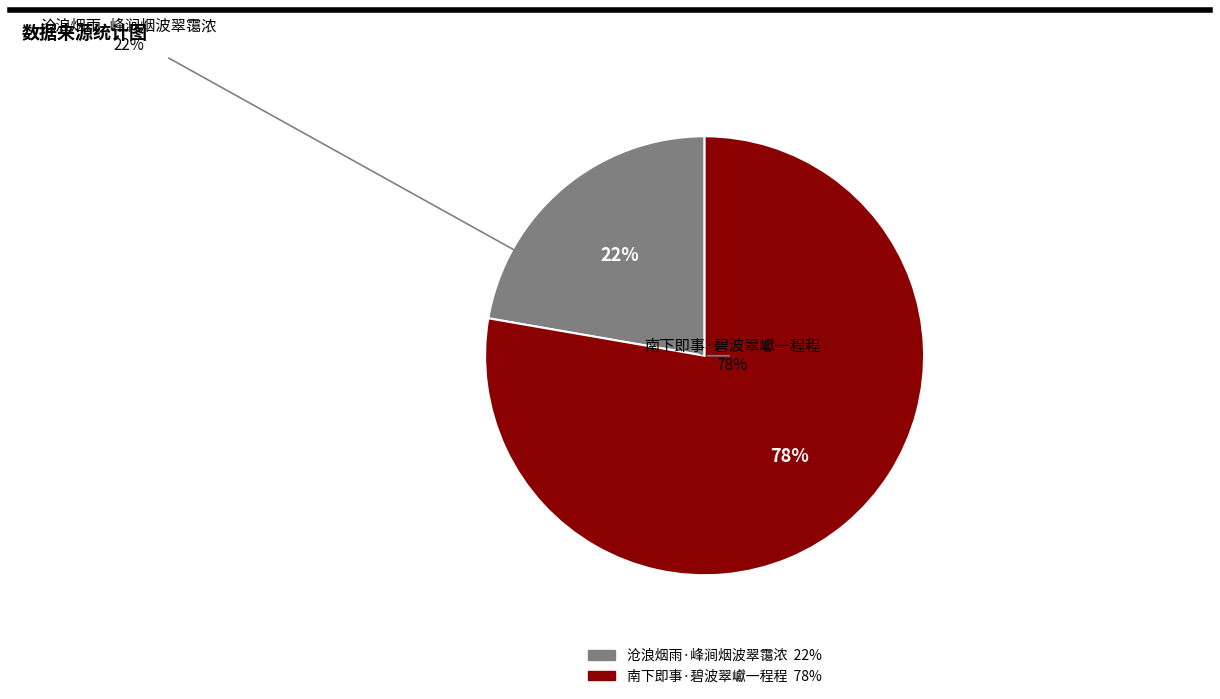

What portion of the pie excludes 沧浪烟雨·峰涧烟波翠霭浓?

77.7%